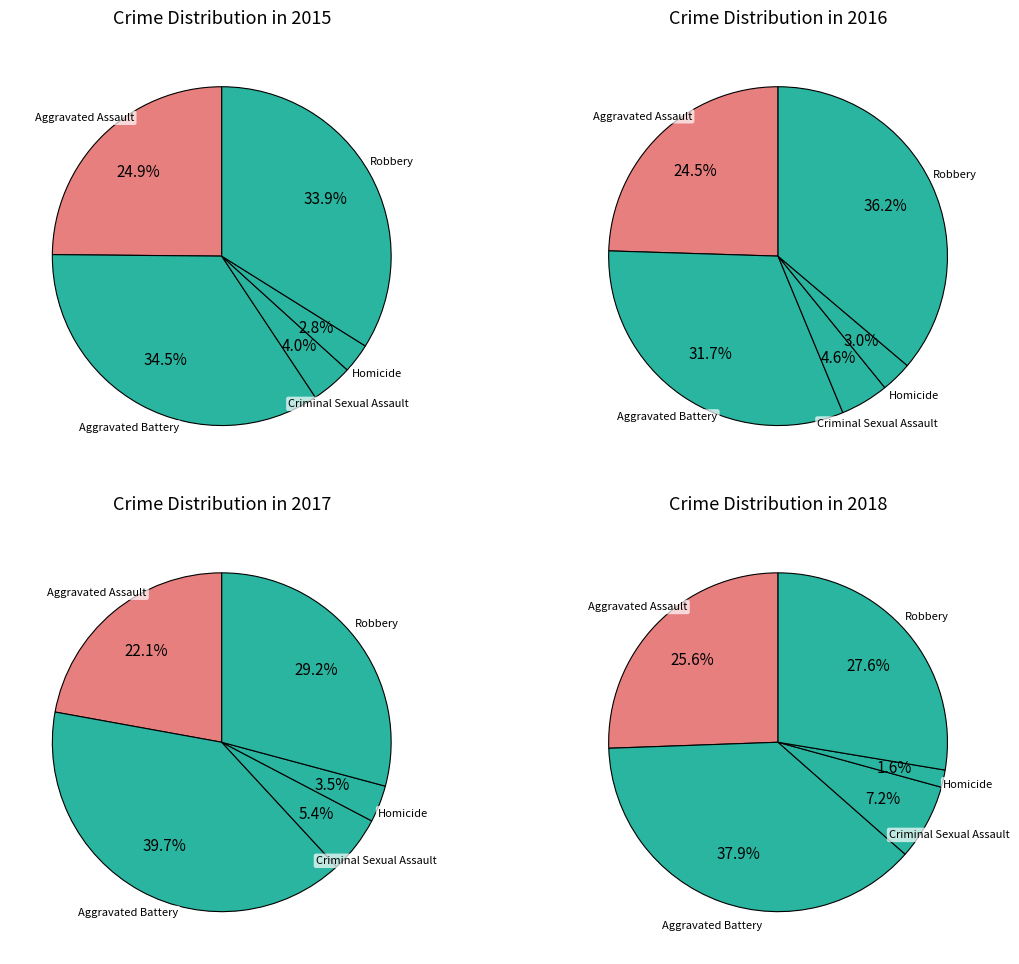

To the nearest percent, what portion does Criminal Sexual Assault represent?

4%